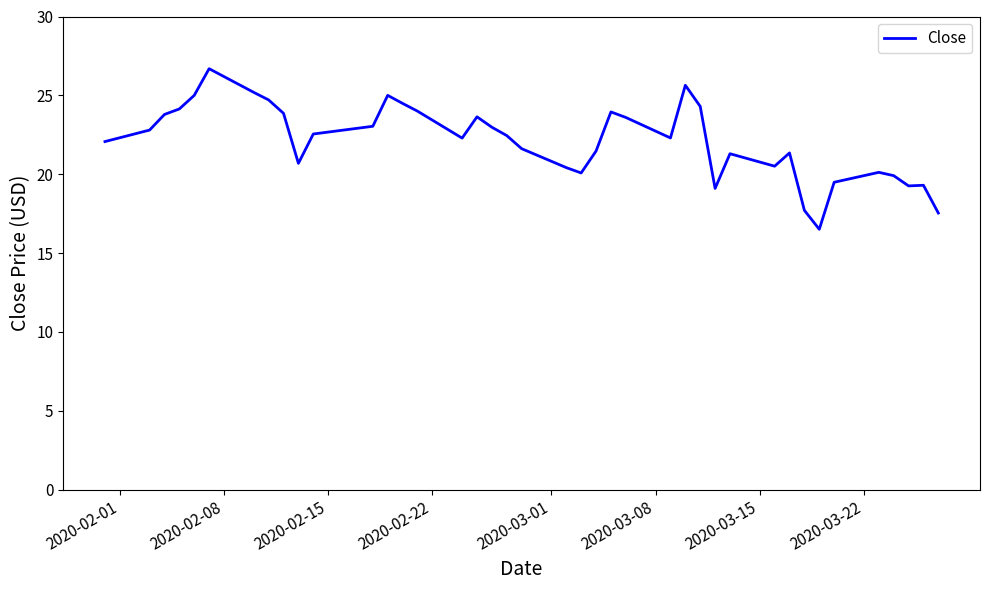

What is the difference between the second highest and second lowest values?

8.1